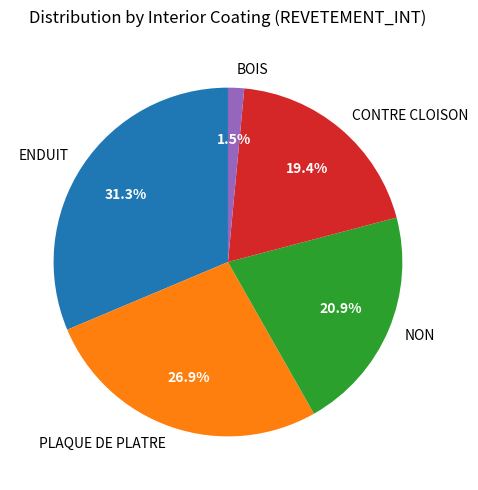

Which has a higher value, CONTRE CLOISON or BOIS?

CONTRE CLOISON